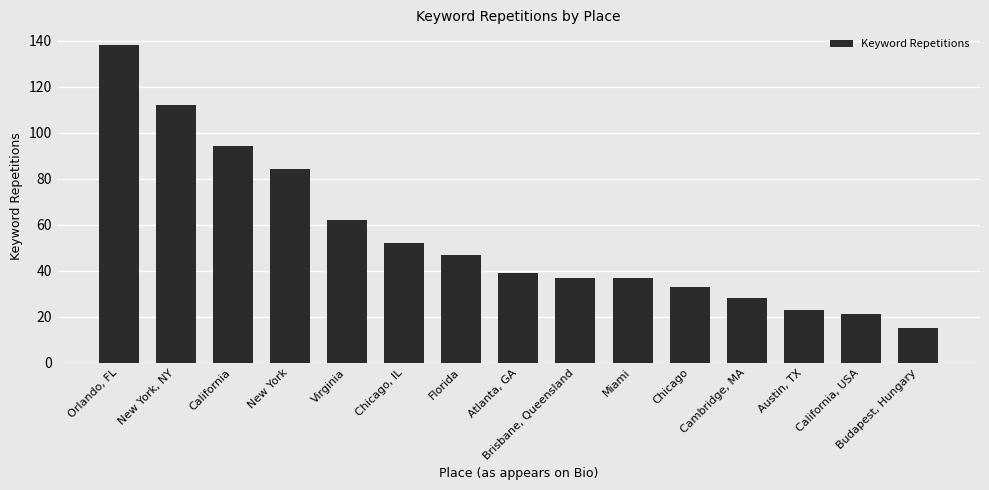

What is the sum of all values?

822